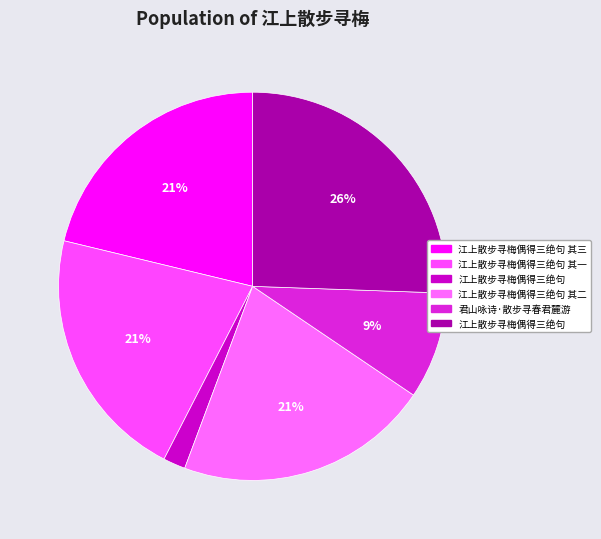

Count the number of slices in the pie.

6